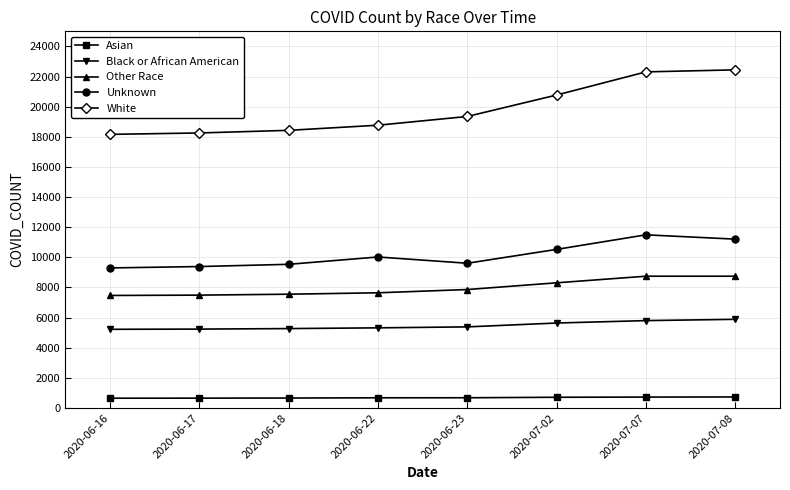

True or false: Black or African American has a value of 2875 at 2020-06-22.

False